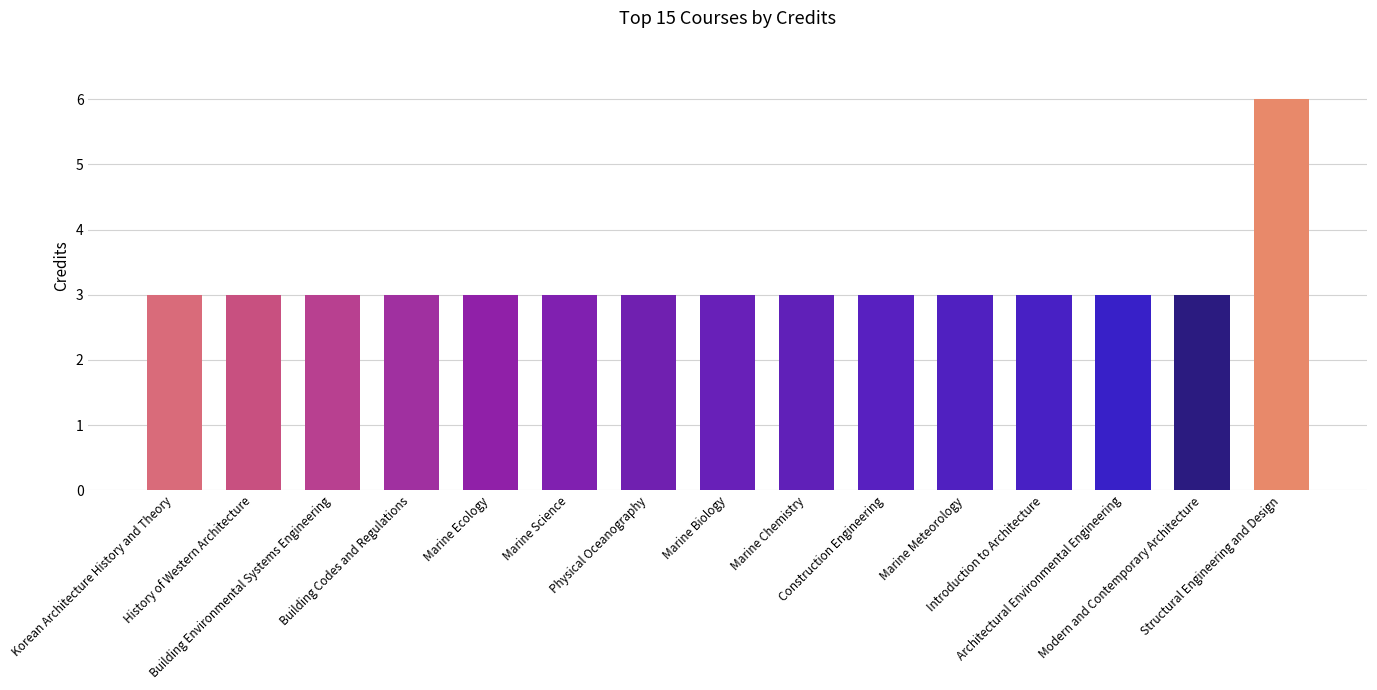

Approximately how many times larger is the value at Marine Biology compared to Marine Meteorology?

1.0